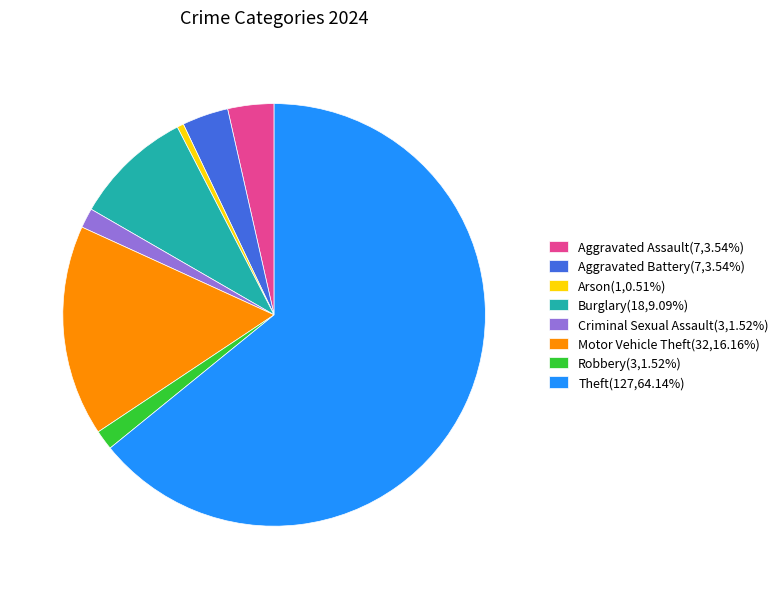

Do Theft(127,64.14%) and Aggravated Battery(7,3.54%) together represent more than half of the pie?

Yes